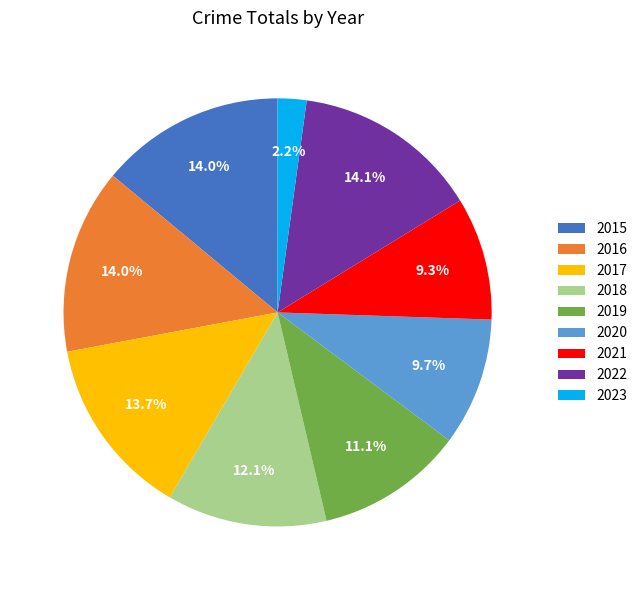

The 2018 slice represents 12% of the pie. True or false?

True